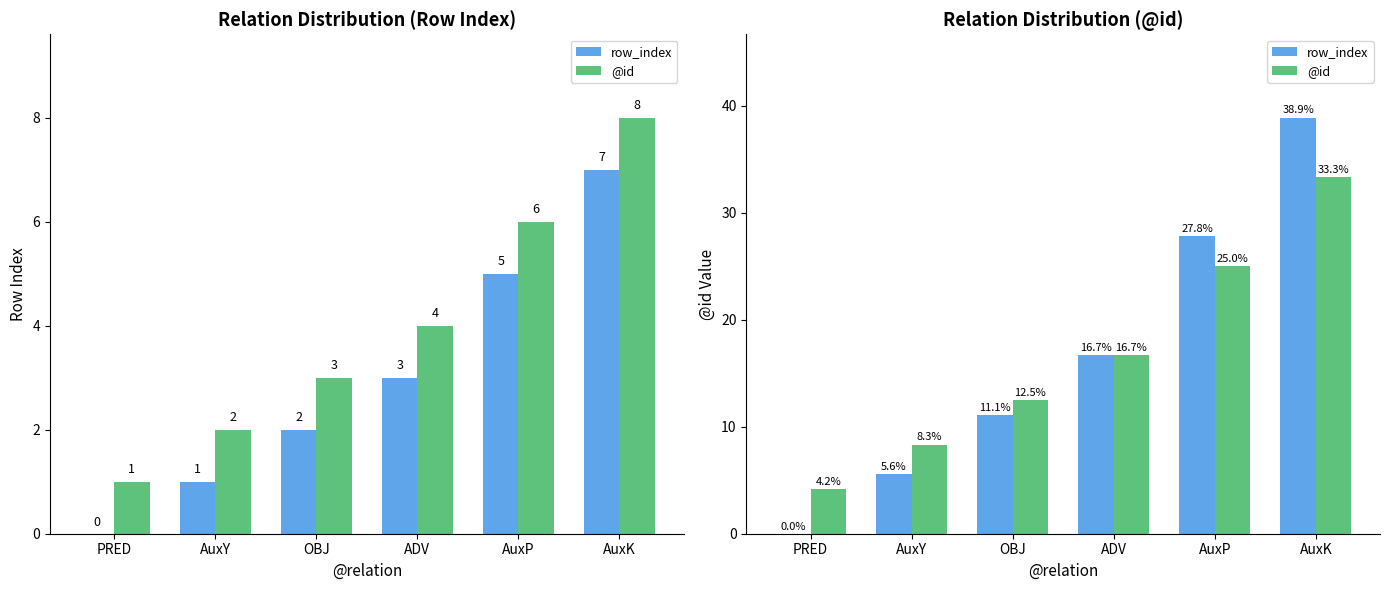

Reading left to right, transcribe all the data shown in this chart.

row_index: 0.0	5.6	11.1	16.7	27.8	38.9
@id: 4.2	8.3	12.5	16.7	25.0	33.3